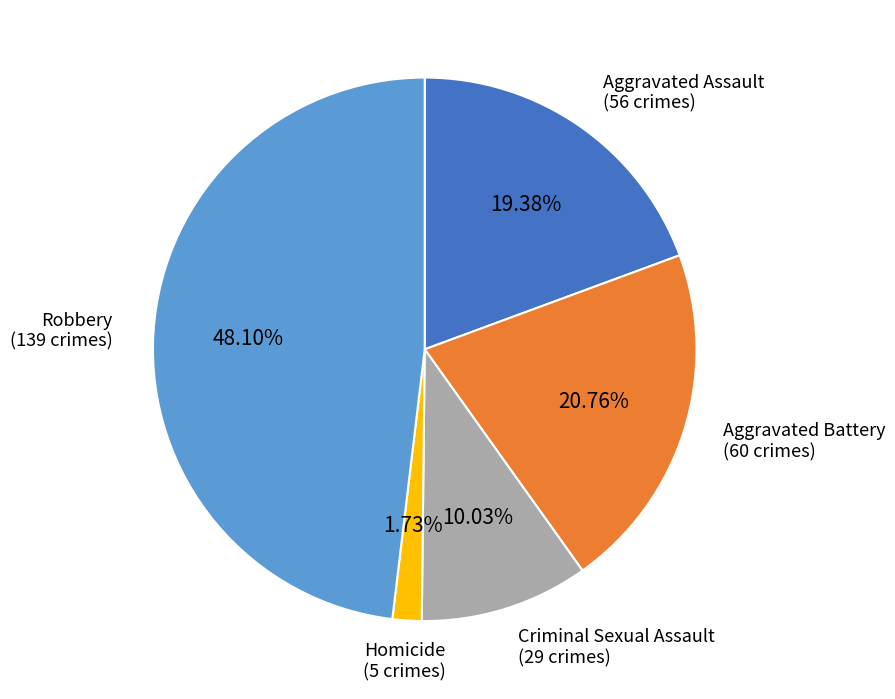

Is there a majority slice in this chart?

No